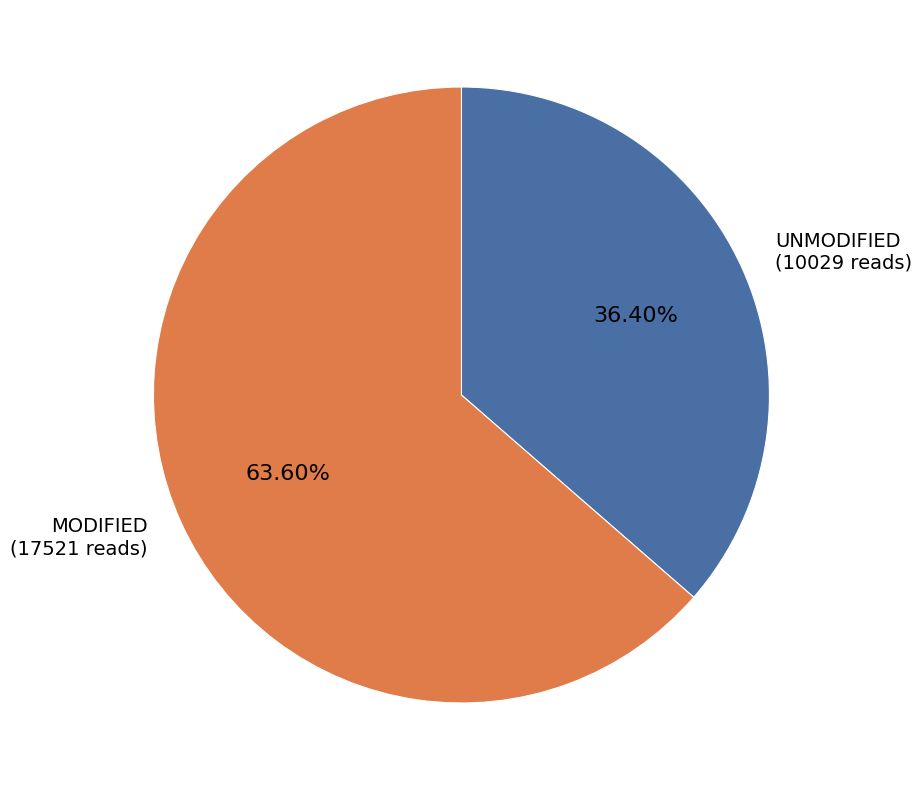

Does MODIFIED (17521 reads) represent more than half of the total?

Yes